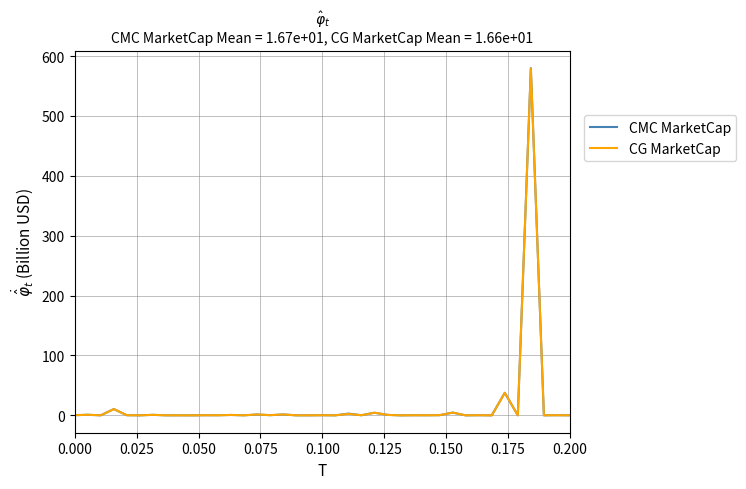

What is the highest value of the CMC MarketCap series?

579.8